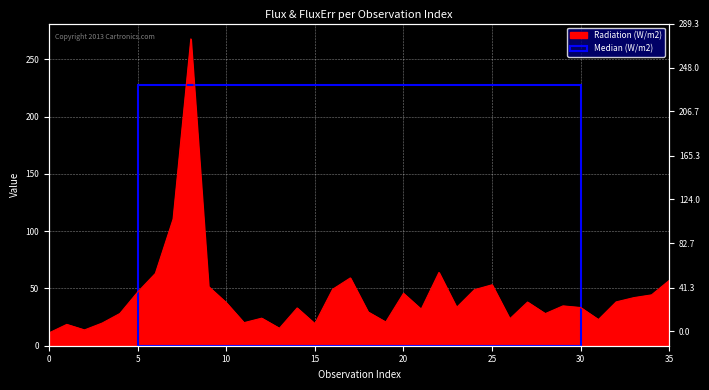

Rank the categories by value from highest to lowest.

8, 7, 22, 6, 17, 35, 25, 9, 16, 24, 5, 20, 34, 33, 32, 27, 10, 29, 23, 30, 14, 21, 18, 4, 28, 12, 26, 31, 19, 11, 3, 15, 1, 13, 2, 0